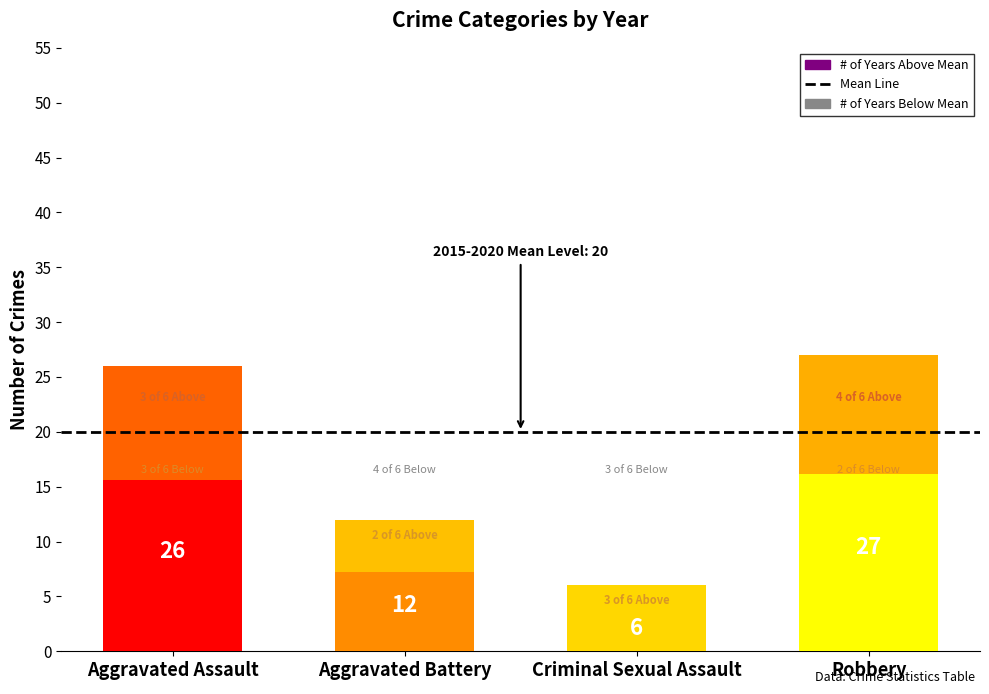

What position from the right is Aggravated Assault?

4